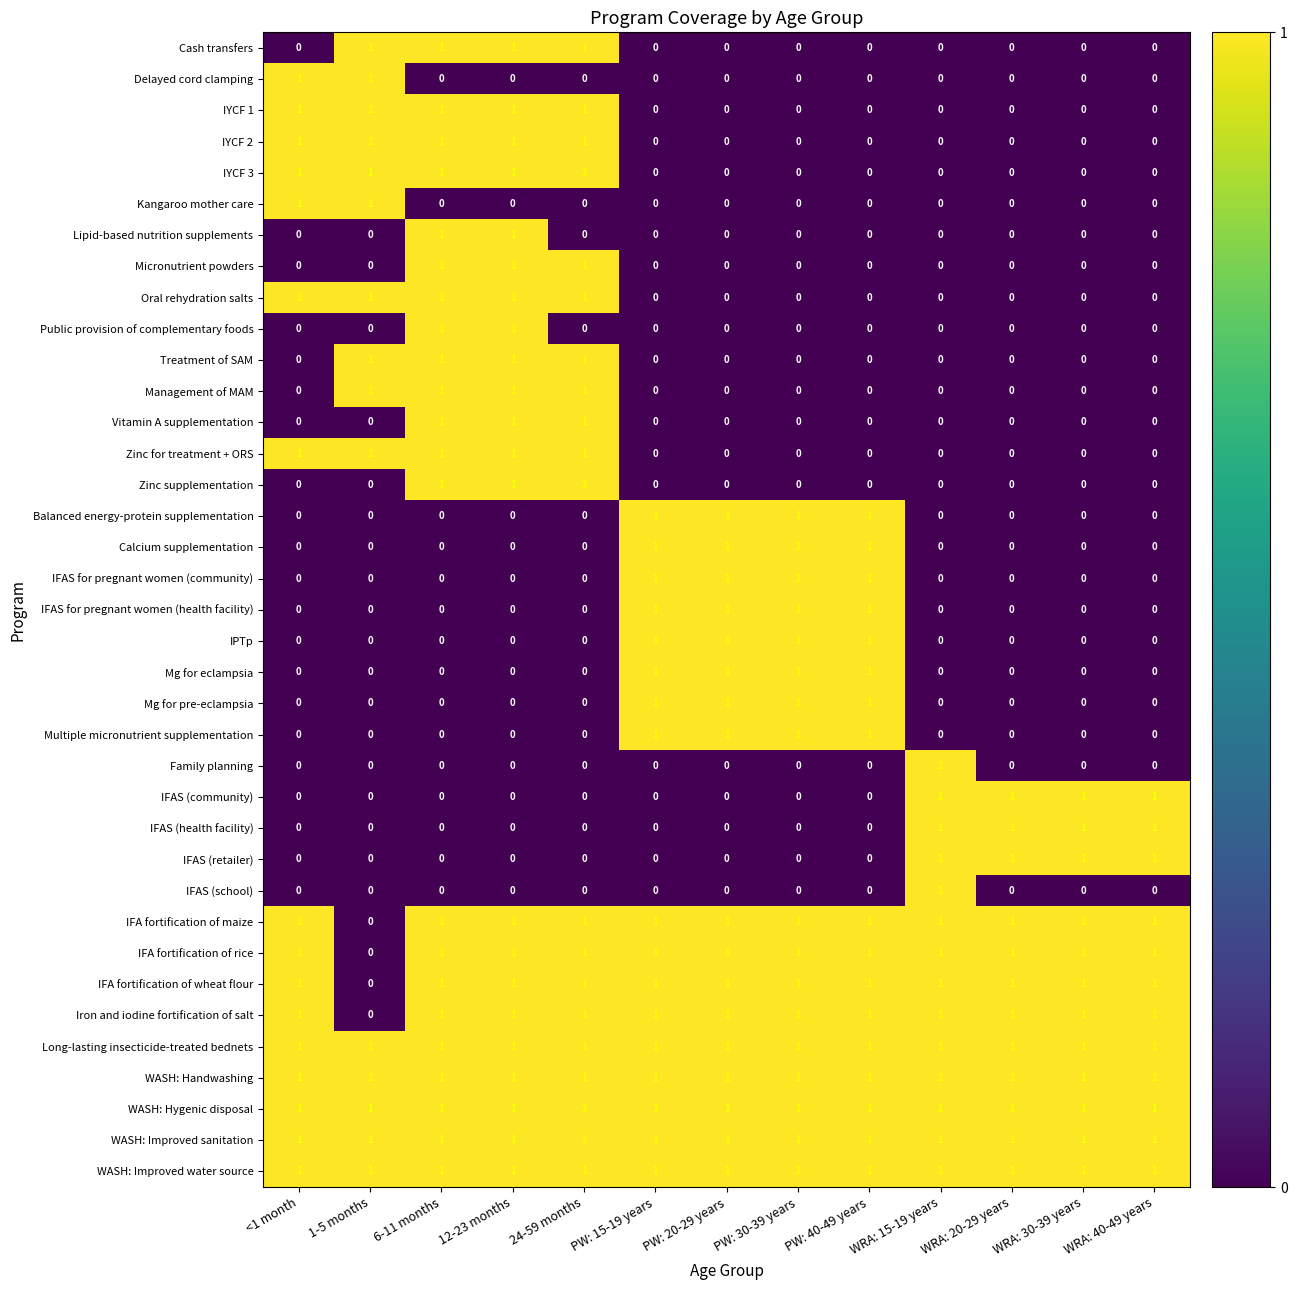

True or false: IFAS (retailer) has a value of 0 at 24-59 months.

True